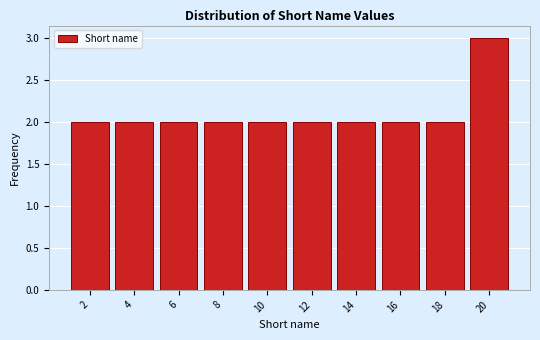

Over which range of the x-axis is the bar tallest?

19 to 21